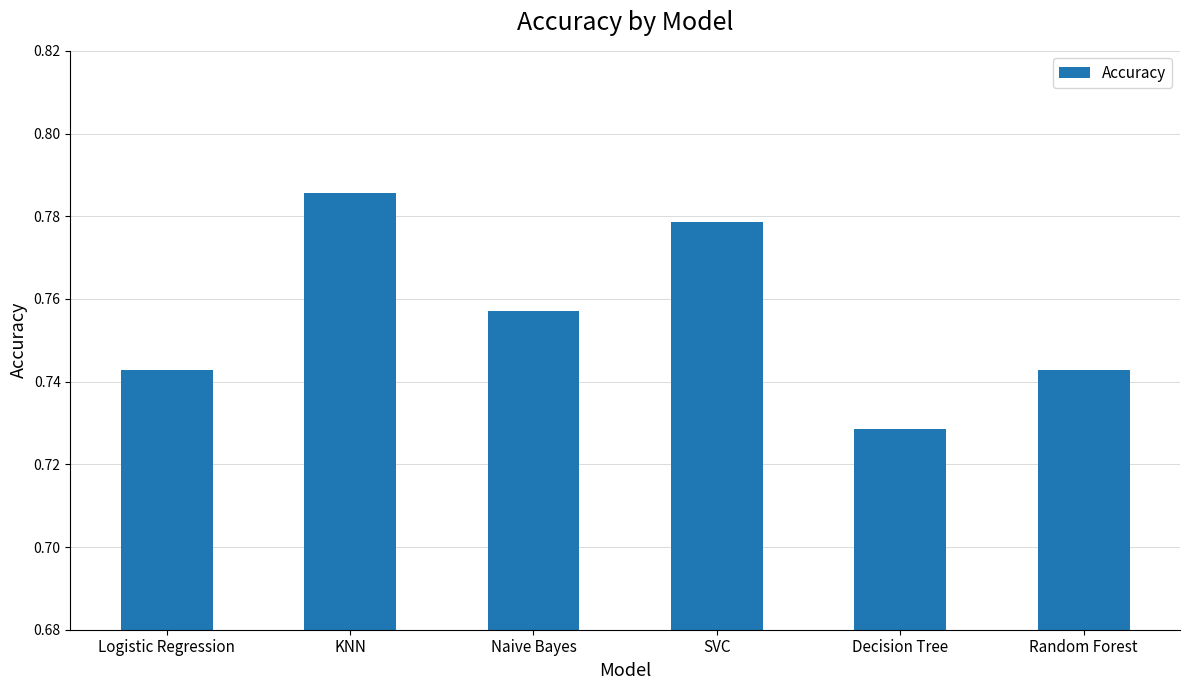

True or false: the data shows 0.3 at KNN.

False